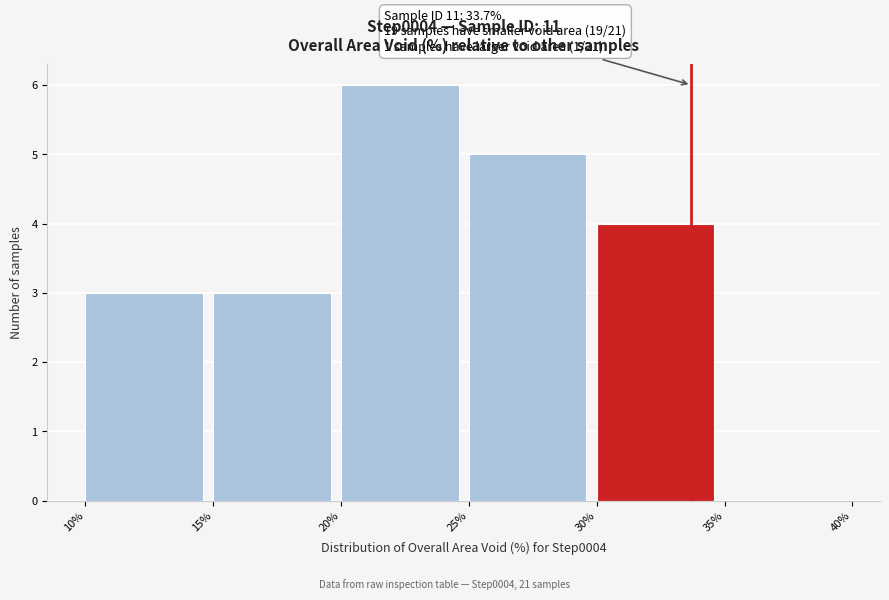

Over which range of the x-axis is the bar tallest?

20% to 25%